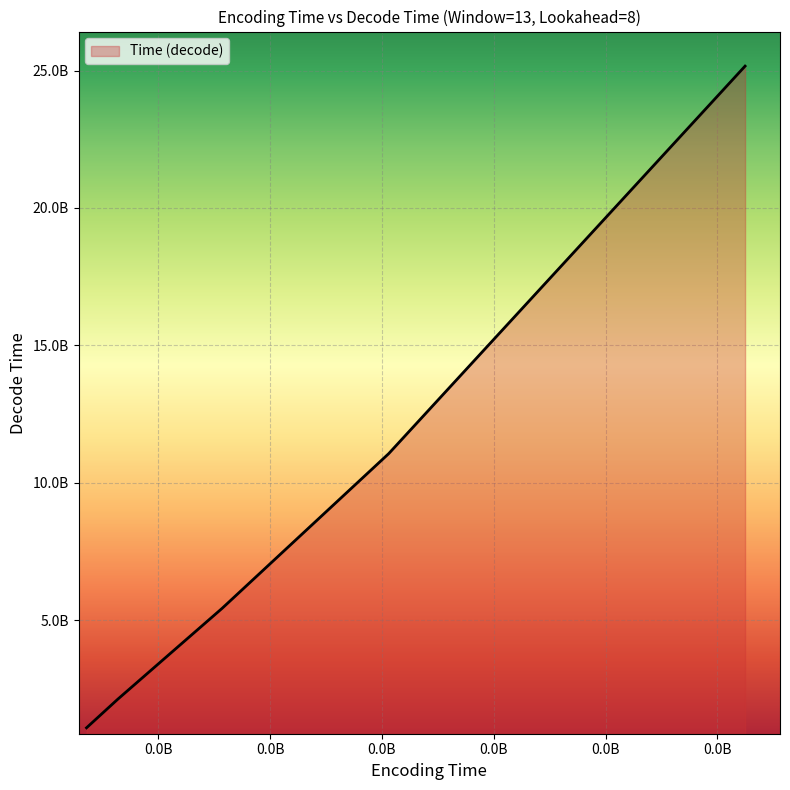

What is the value of the 5th point from the left?

25162549897